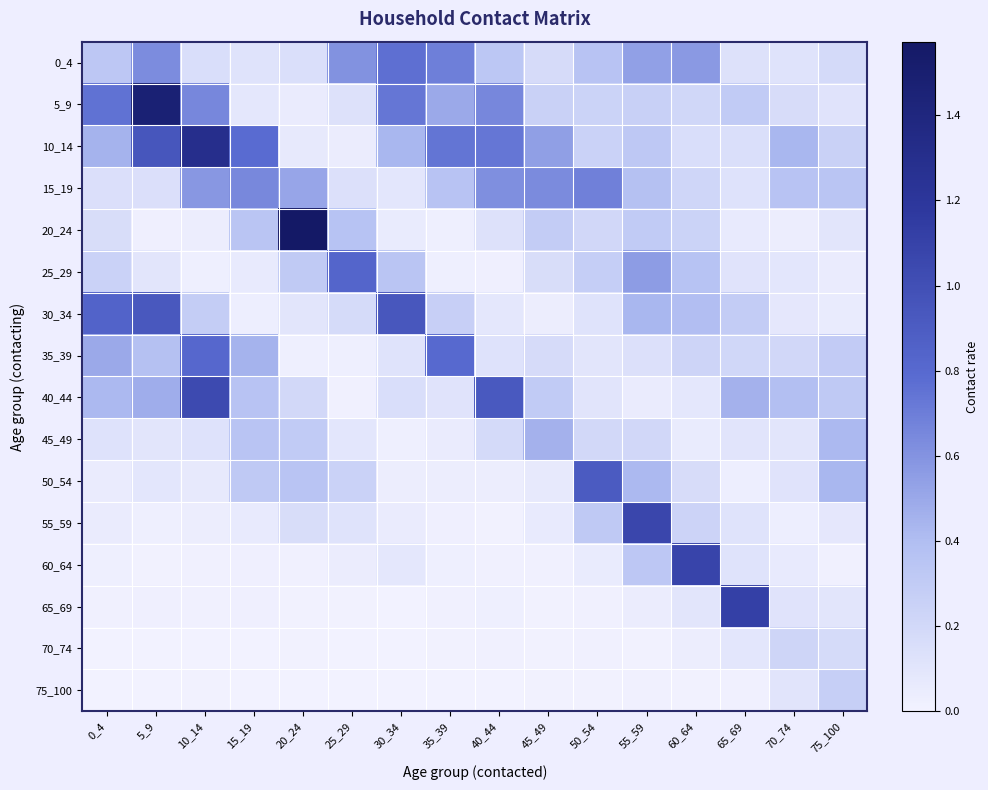

Between 5_9 and 45_49, which is larger?

5_9